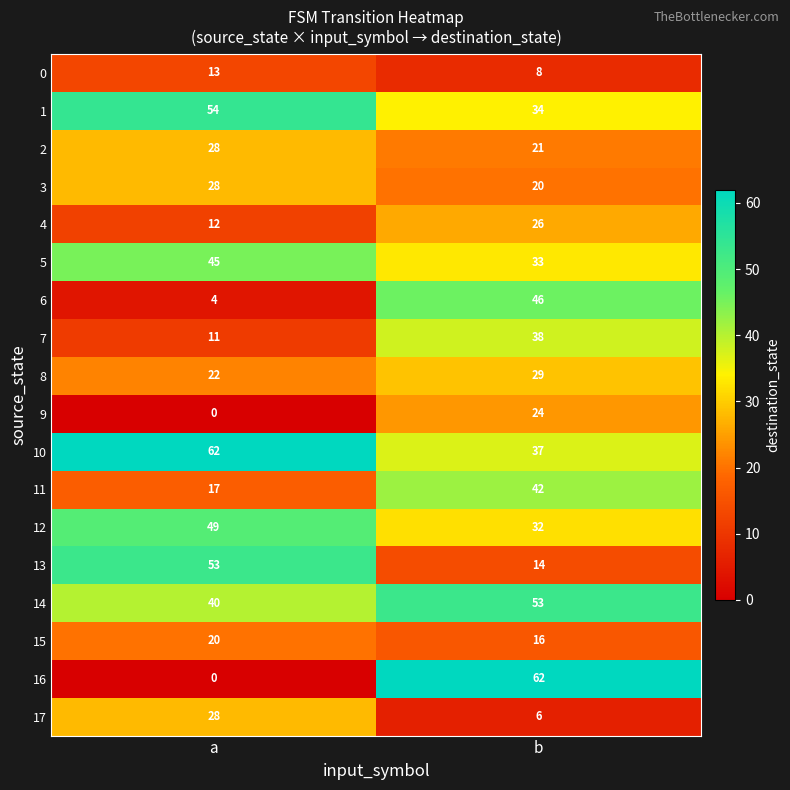

What is the maximum value shown in the chart?

62